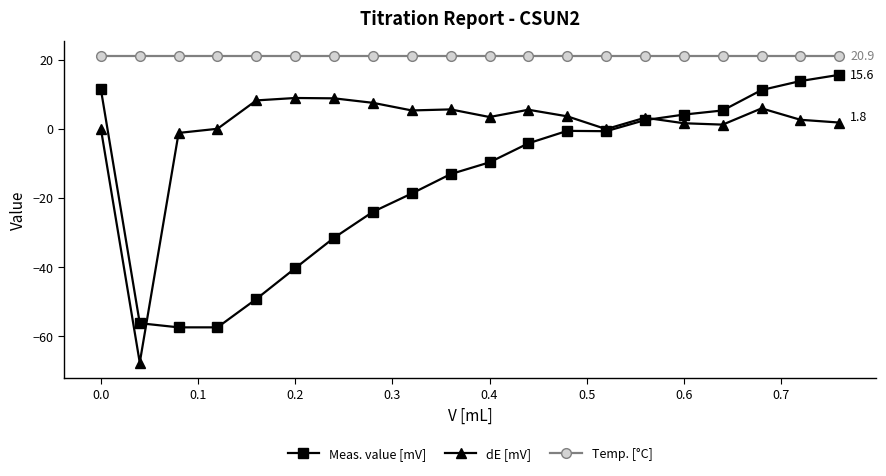

Does the chart have visible grid lines?

No